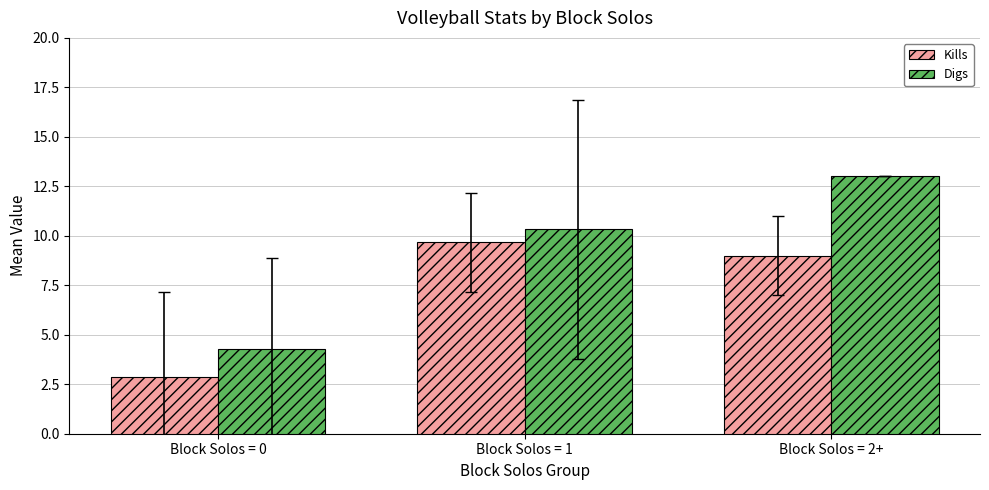

What is the label of the 1st bar from the right?

Block Solos = 2+